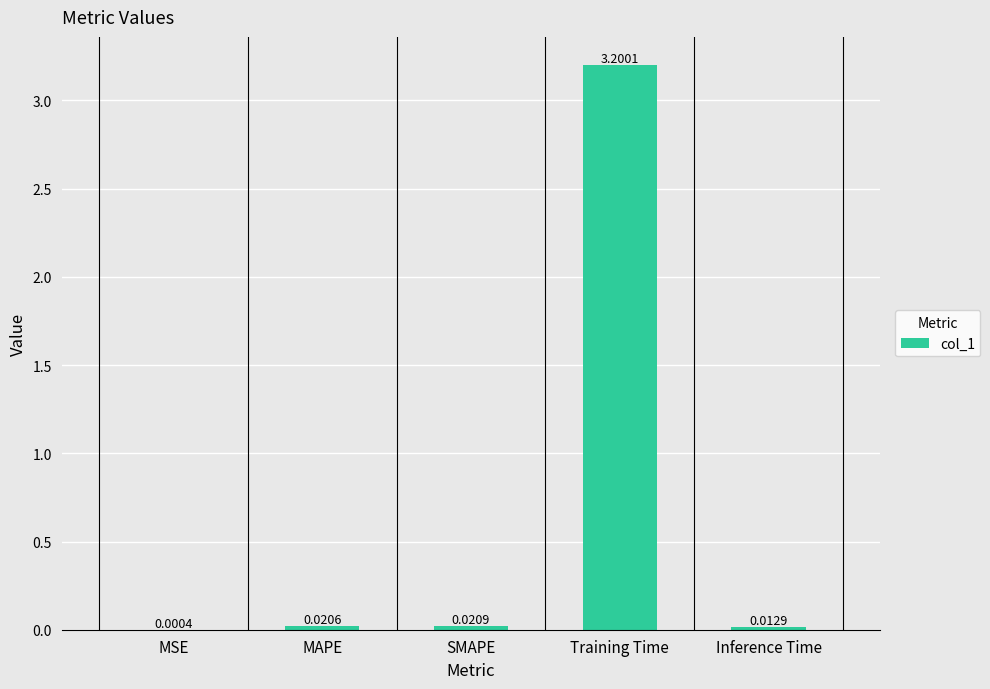

What value does the data have at Training Time?

3.2